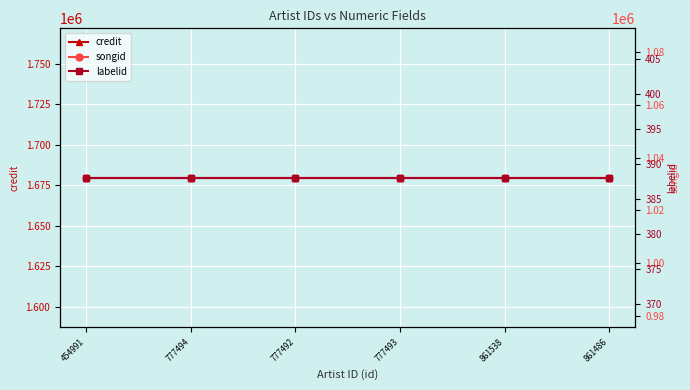

True or false: songid has more than 0 points higher than both neighbors.

False